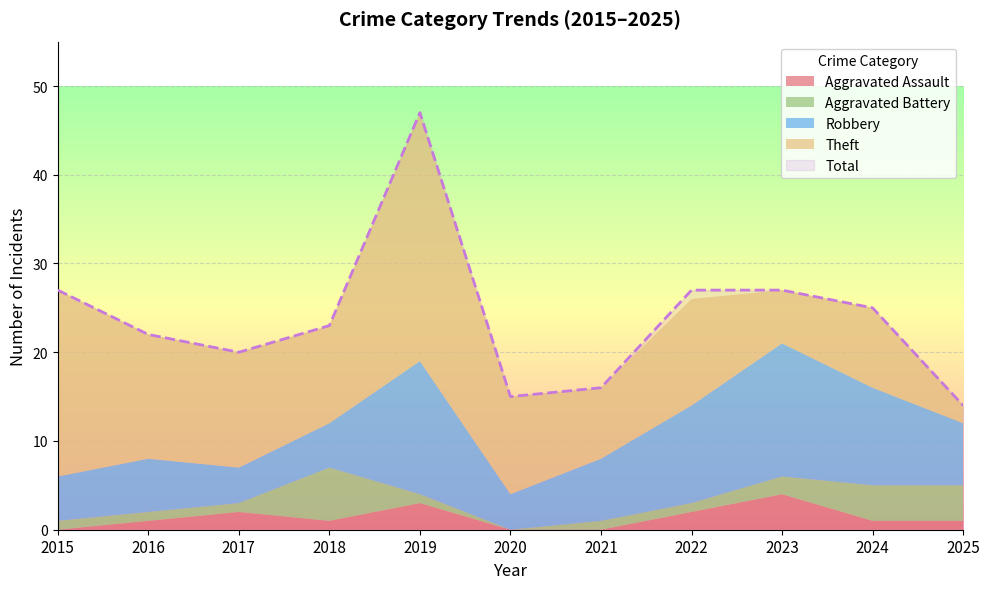

How many interior local valleys does the Aggravated Assault series have?

1